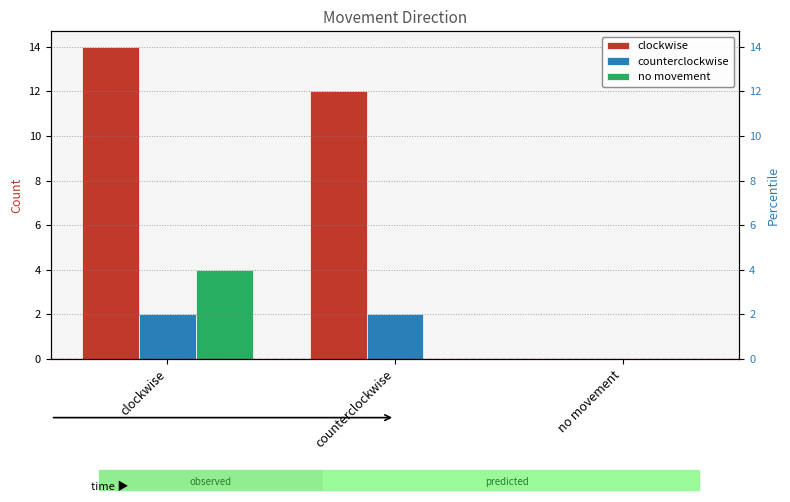

What is the sum of the no movement values at clockwise and no movement?

4